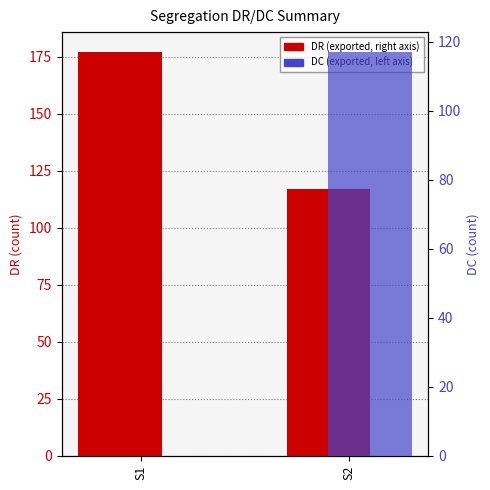

How many data points does each series have?

2